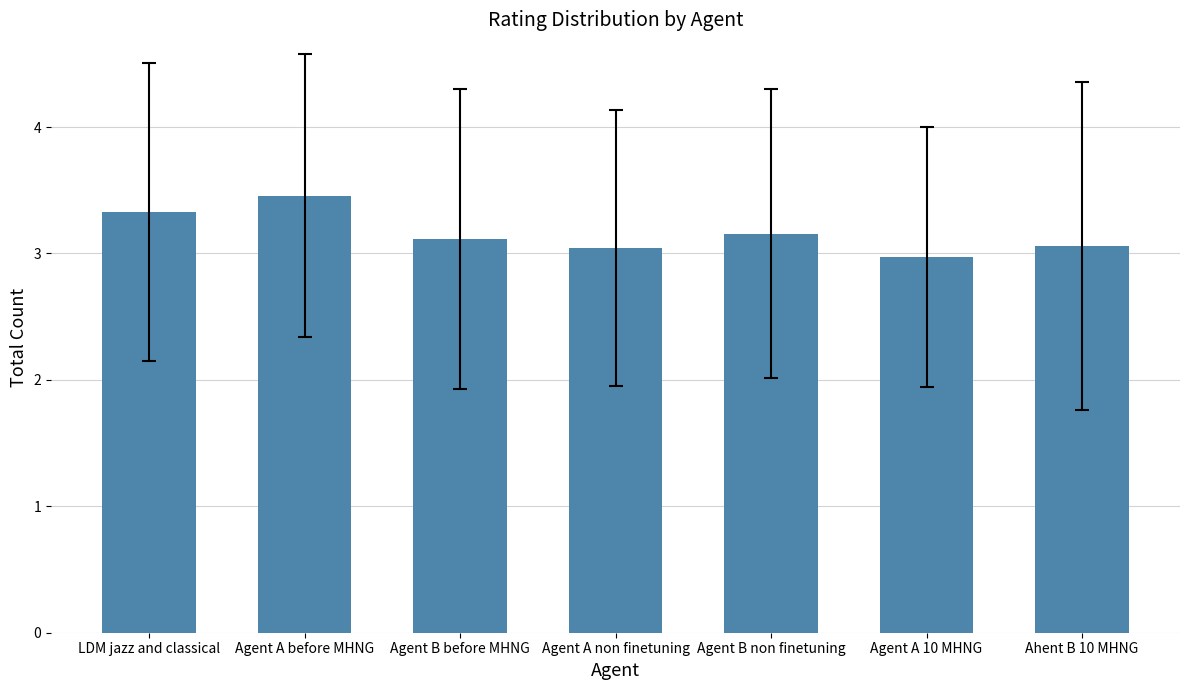

What is the label of the 2nd bar from the right?

Agent A 10 MHNG